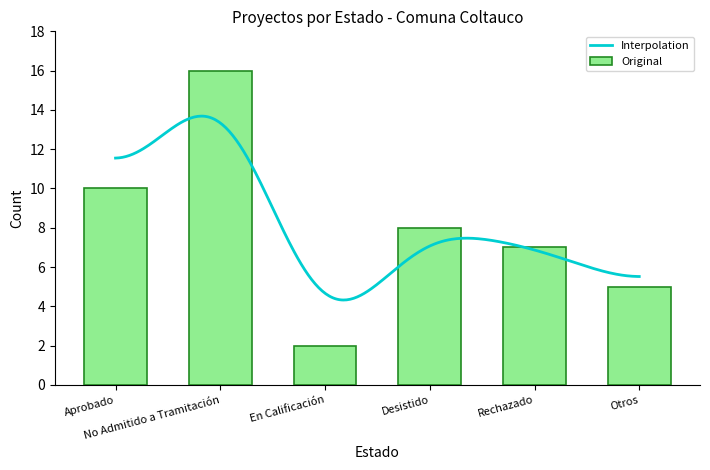

What is the label of the 1st bar from the right?

Otros